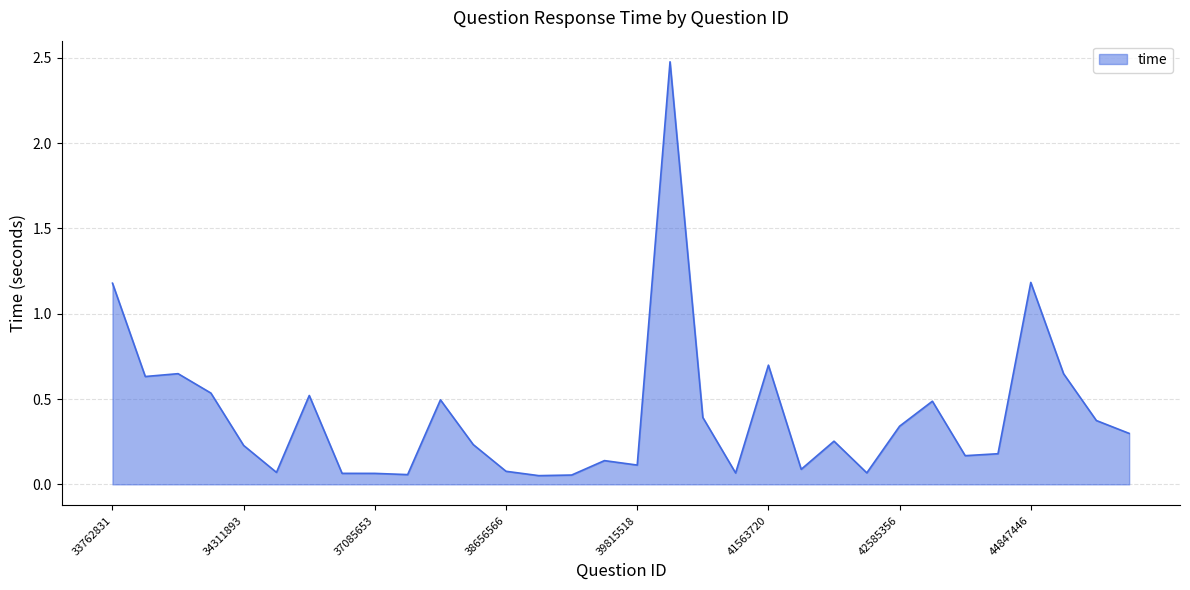

How many lines are shown in the chart?

1